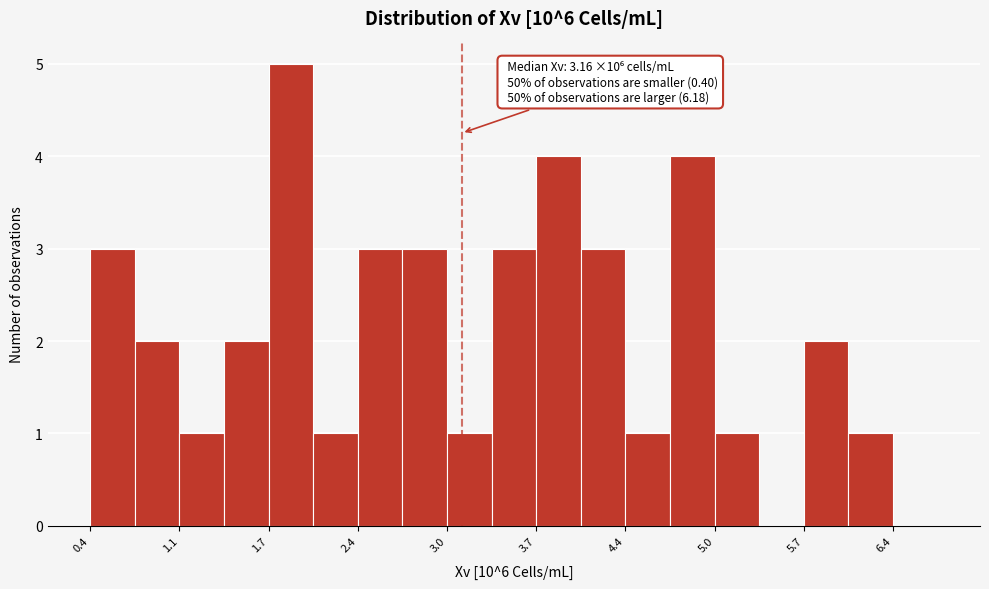

Read against the x-axis, roughly where is the centre of the tallest bar?

1.9